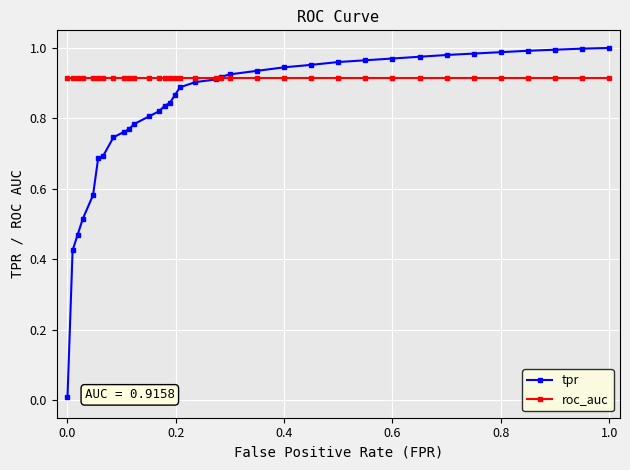

Does the chart display data point markers on the line(s)?

Yes